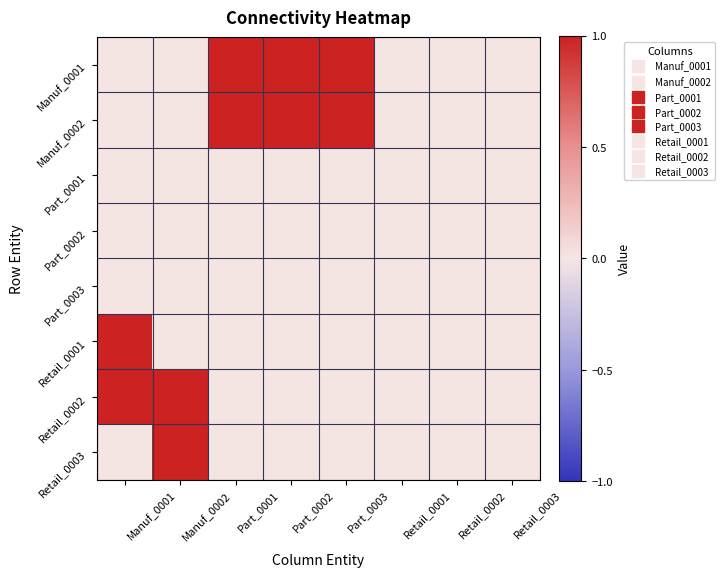

What is the difference between the highest and lowest values at Manuf_0001?

1